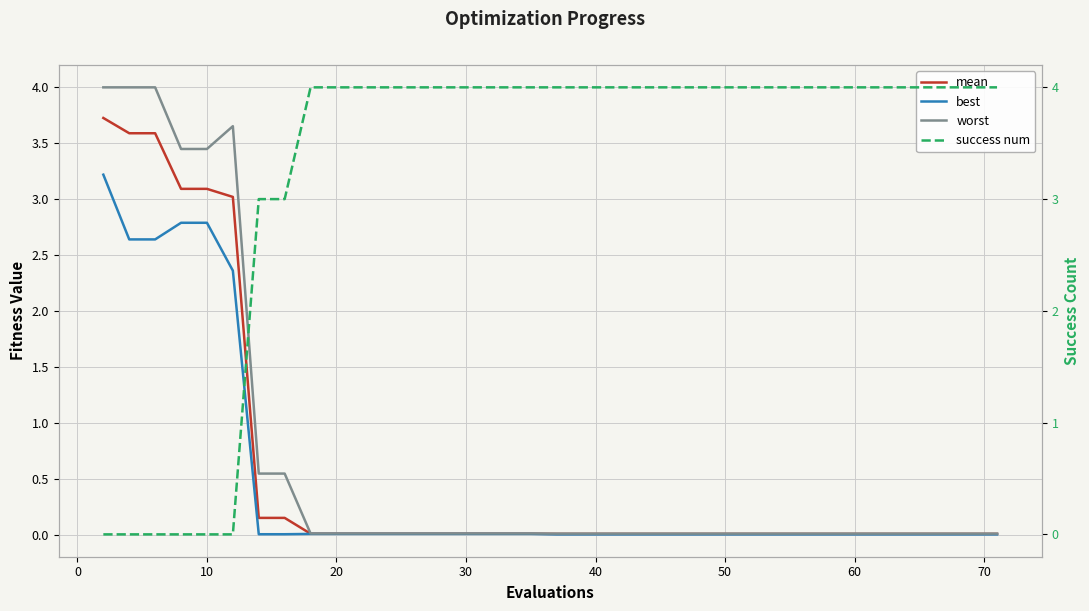

Is the value of success num at 36 greater than the value of mean at 34?

Yes